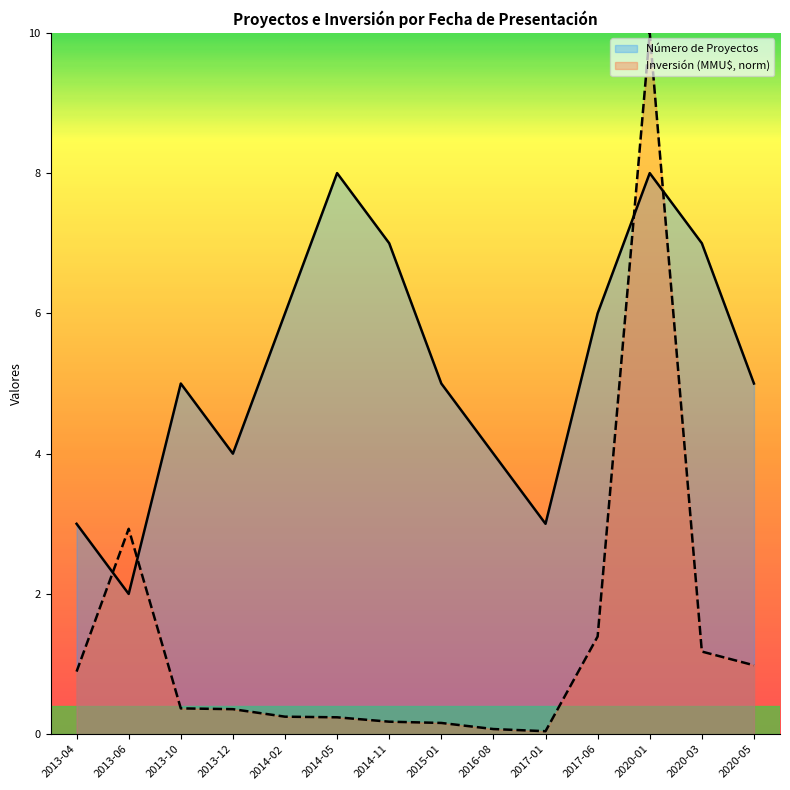

Rank the categories by Número de Proyectos value from highest to lowest.

2014-05, 2020-01, 2014-11, 2020-03, 2014-02, 2017-06, 2013-10, 2015-01, 2020-05, 2013-12, 2016-08, 2013-04, 2017-01, 2013-06